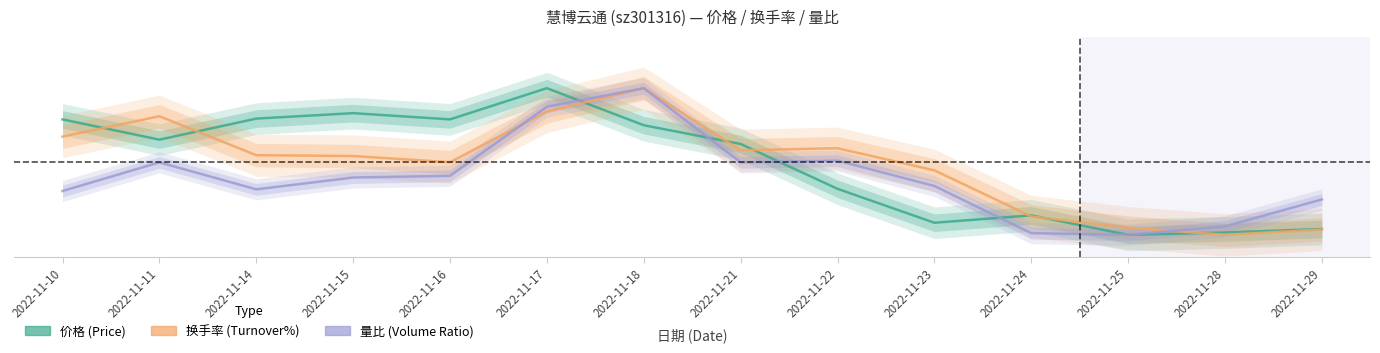

The value of 价格 (Price) at 2022-11-24 is 0.1. True or false?

True